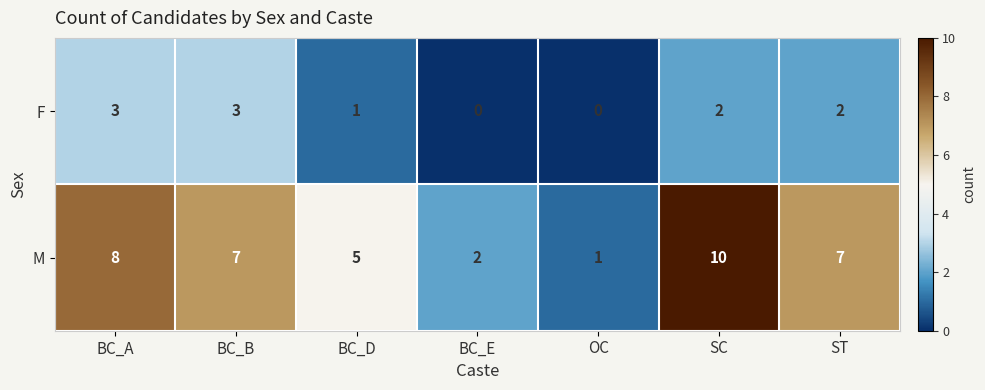

What is the difference between the highest and lowest values at OC?

1